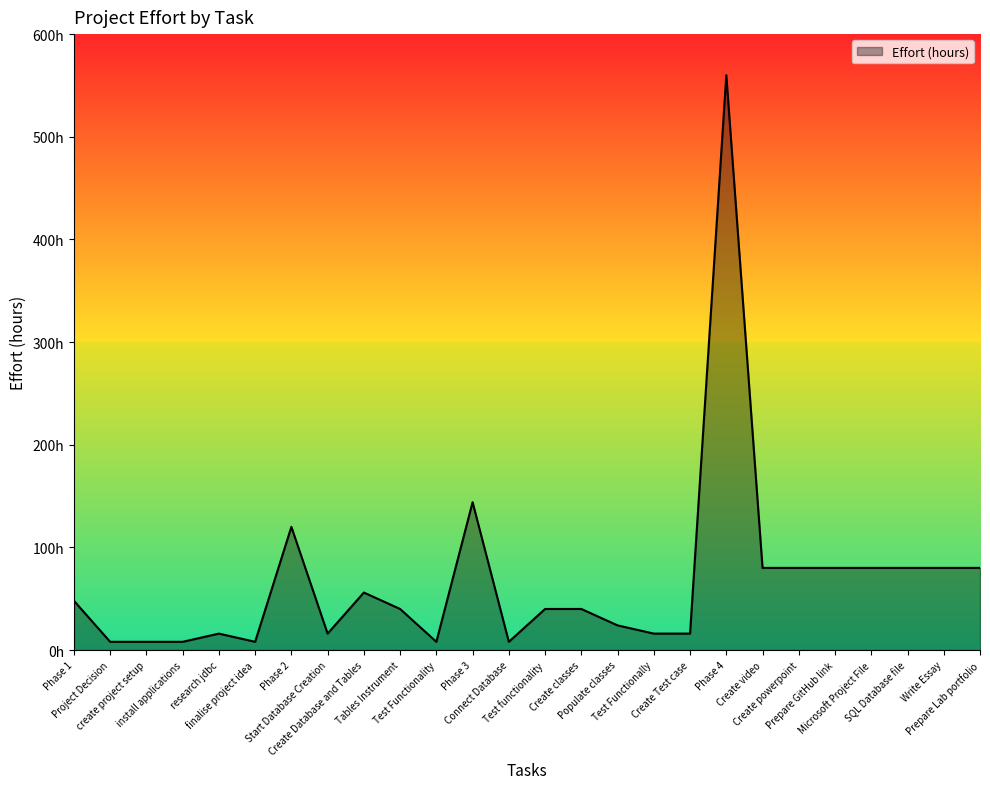

Between Phase 1 and Prepare Lab portfolio, which is larger?

Prepare Lab portfolio